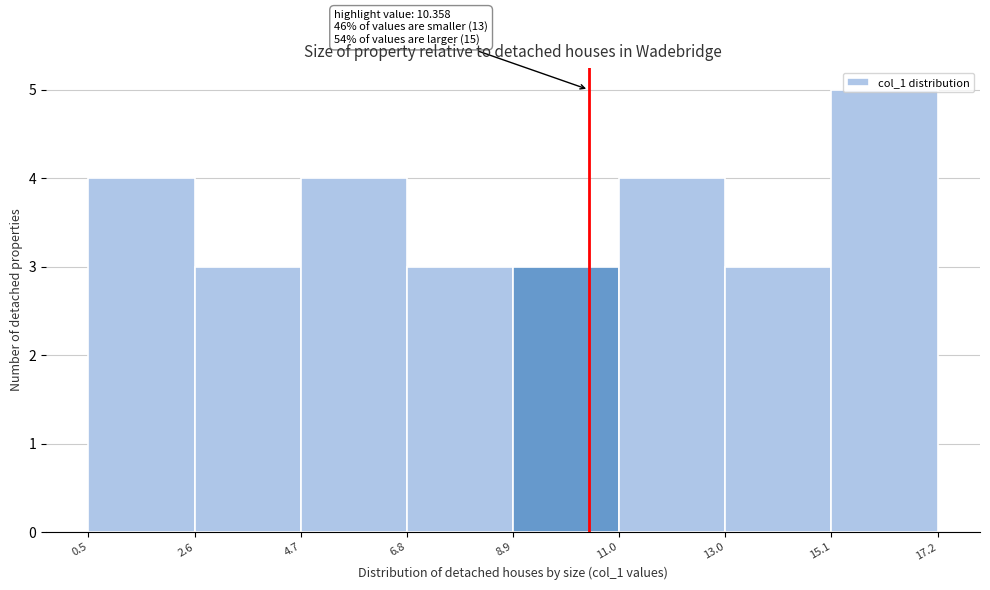

Which range on the x-axis has the tallest bar?

15.1 to 17.2